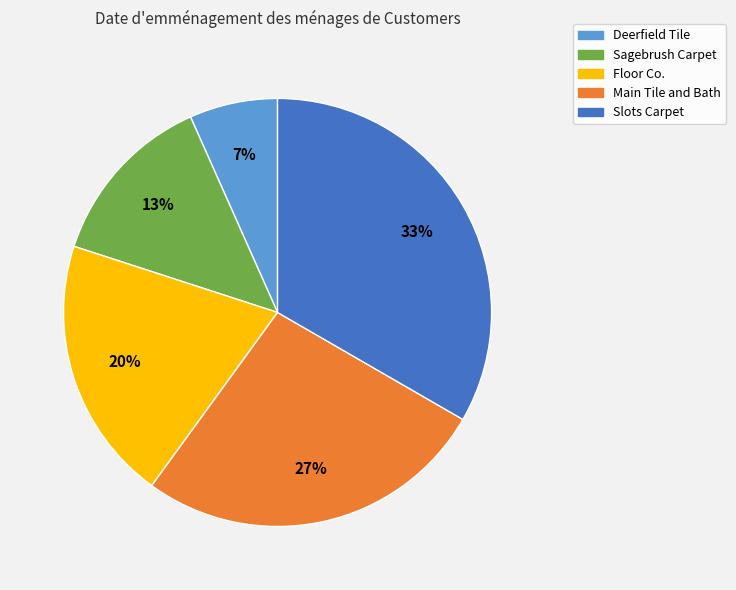

Is it true that Main Tile and Bath is 37% of the pie?

False